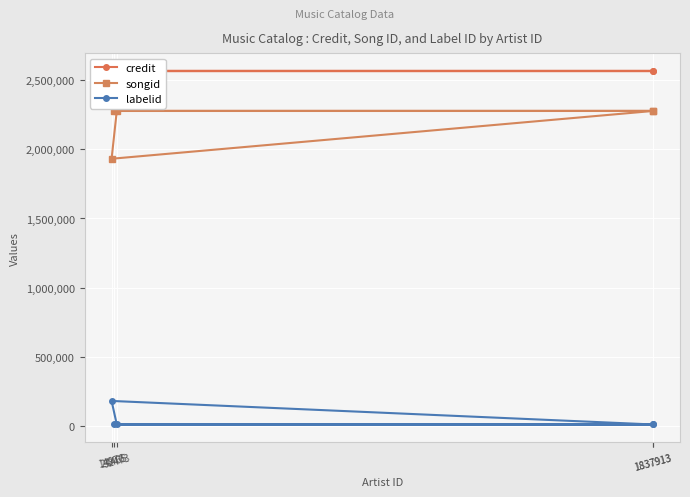

The value of credit at 1837913 is 1303237. True or false?

False